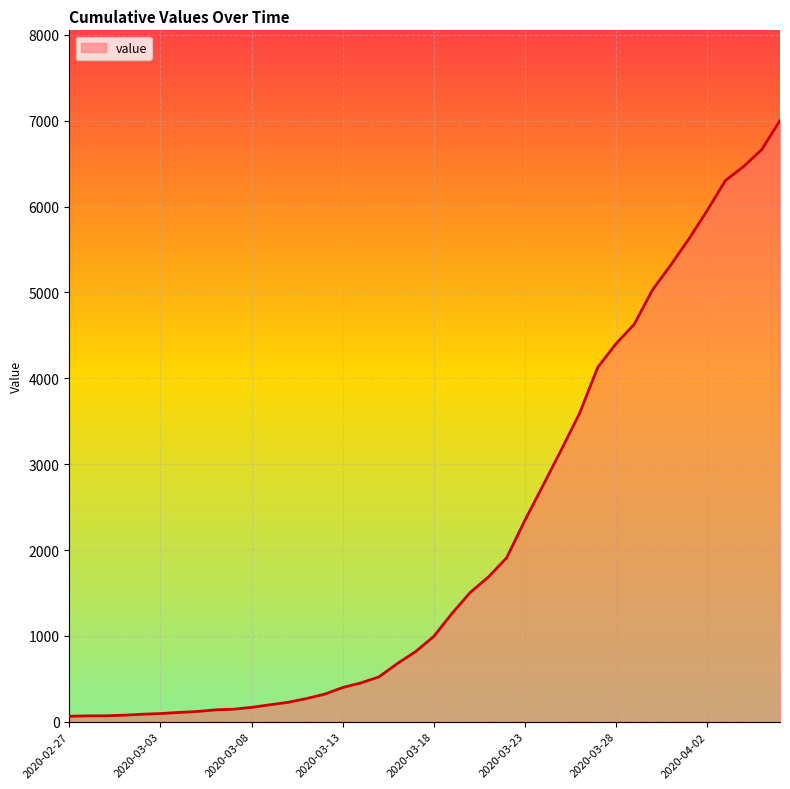

What is the difference between the maximum and minimum values?

6939